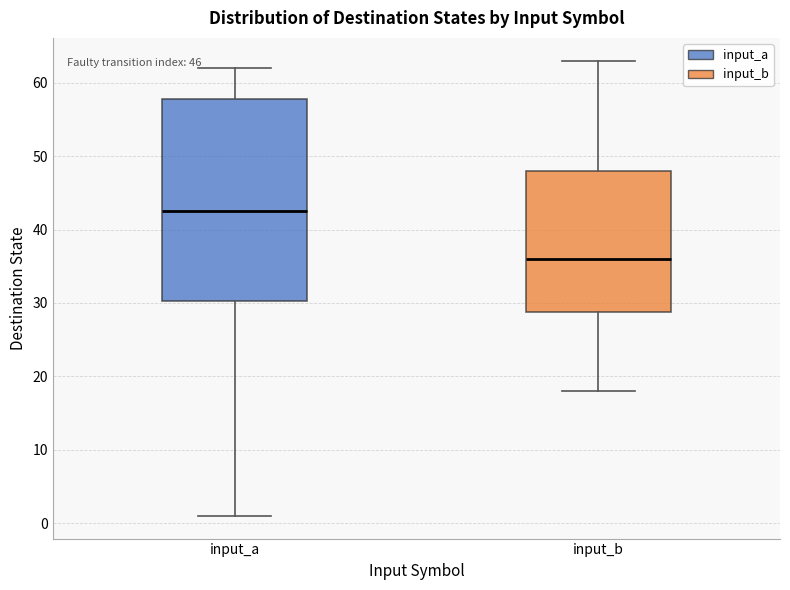

Comparing the boxes themselves (not the whiskers), which one is the tallest?

input_a